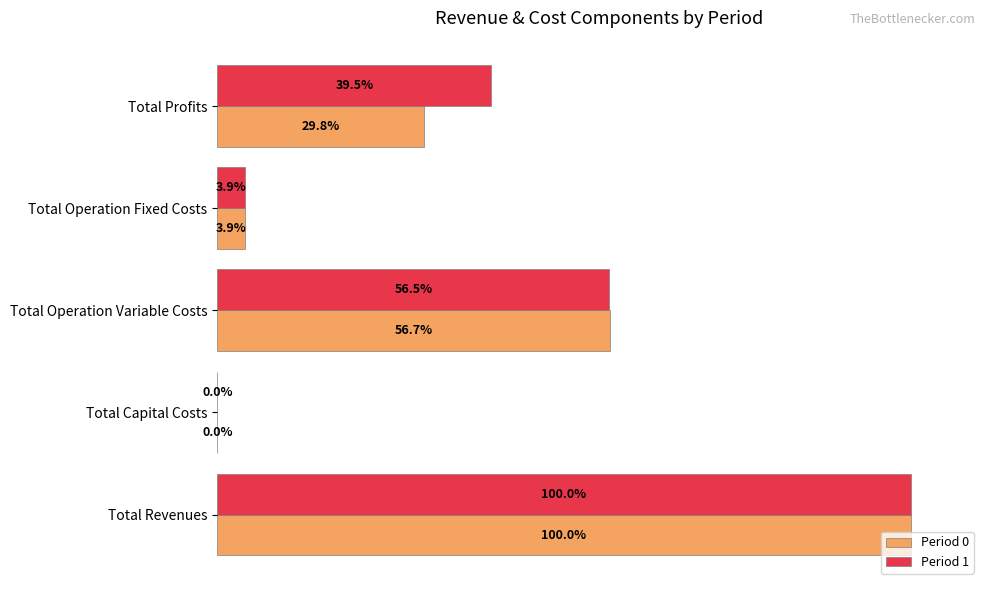

Between Total Revenues and Total Operation Variable Costs, which series saw the biggest shift?

Period 1